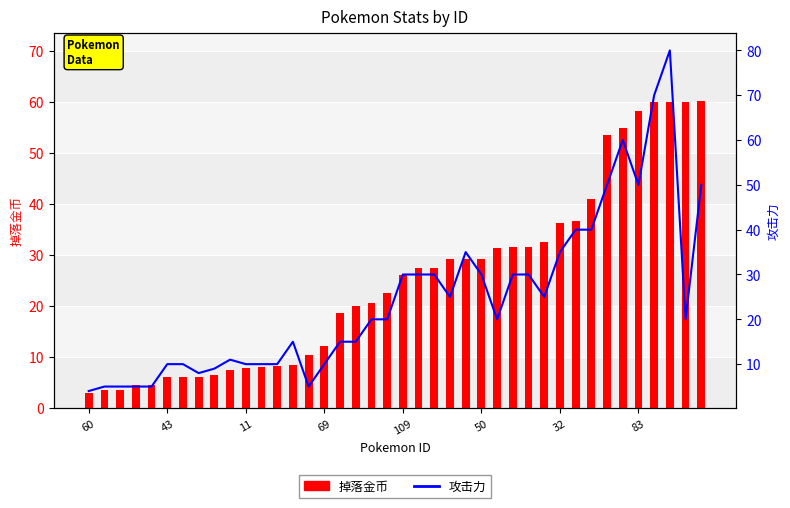

What is the difference between the 攻击力 values at 35 and 36?

20.0